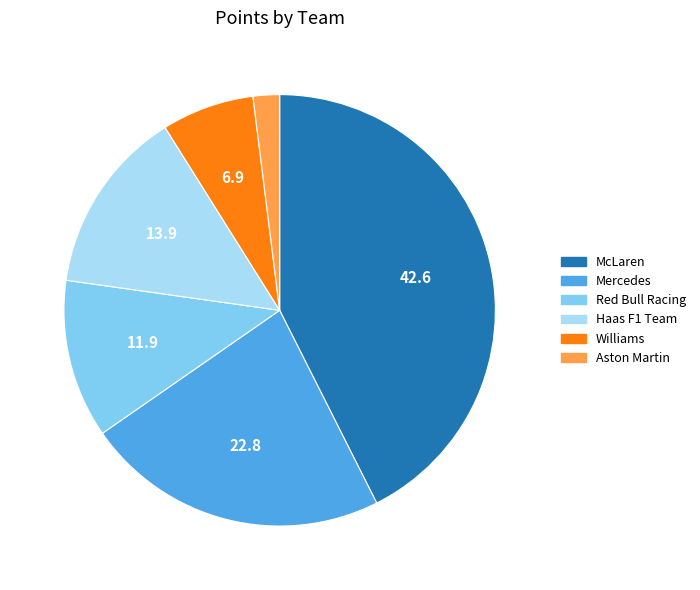

Does any single category account for the majority?

No